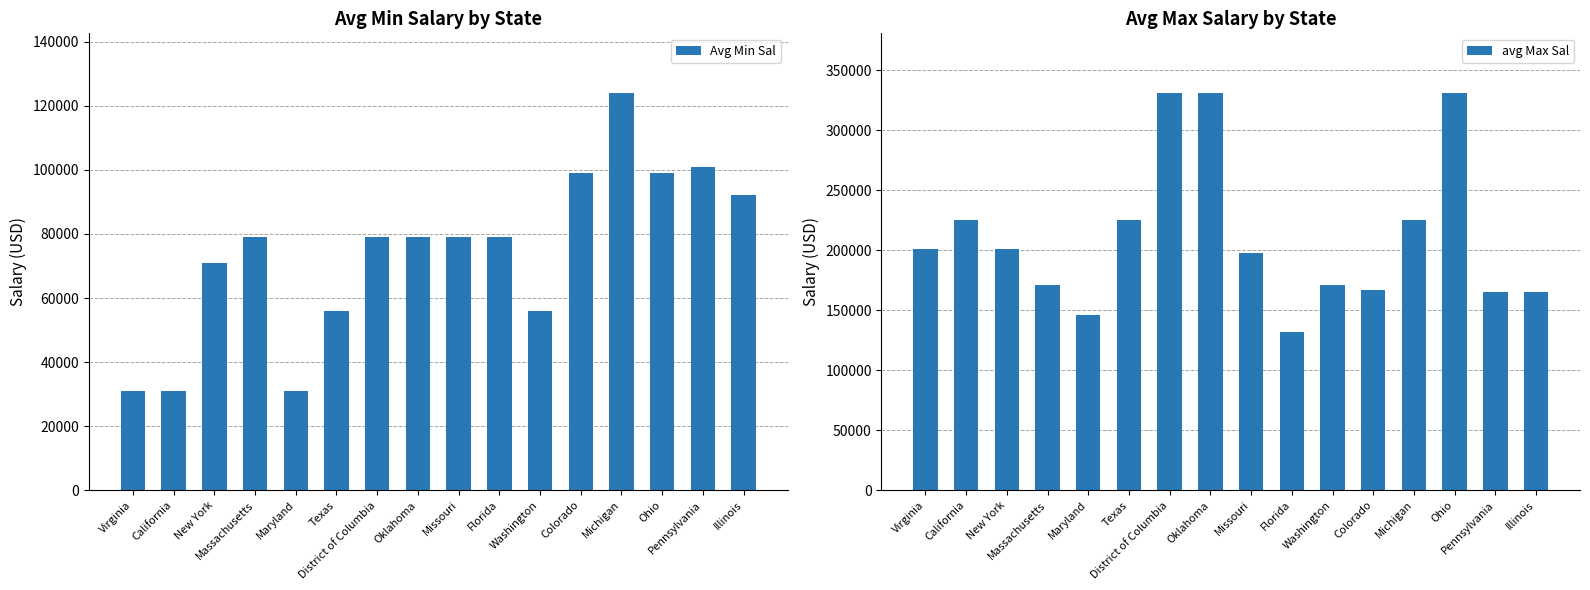

What is the difference between the Avg Min Sal values at Pennsylvania and Virginia?

70000